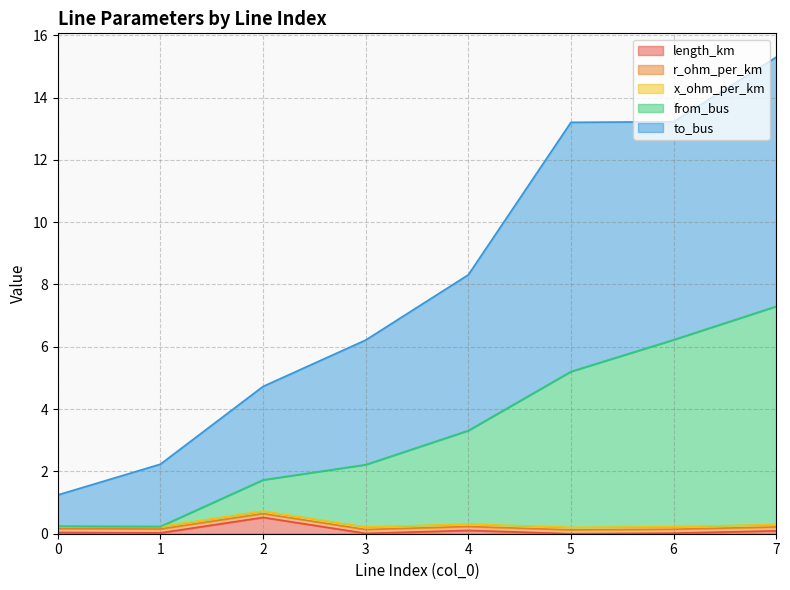

How many lines are shown in the chart?

5